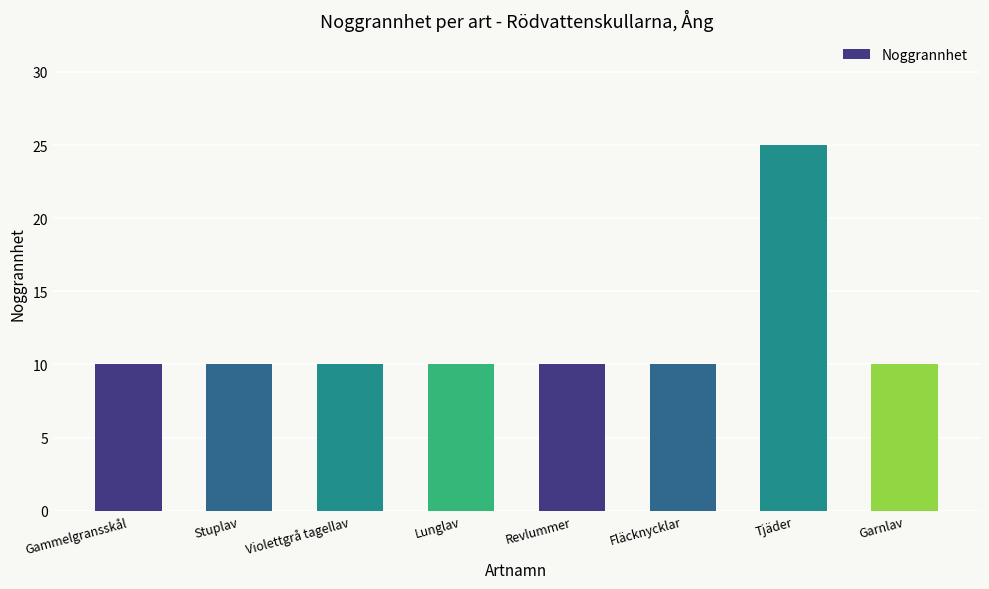

The chart shows a value of 25 at Tjäder. True or false?

True